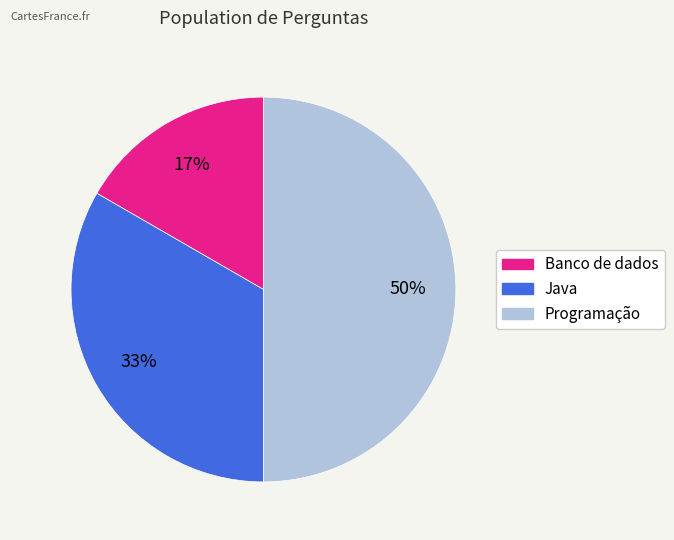

To the nearest percent, what is the combined percentage of Banco de dados and Java?

50%